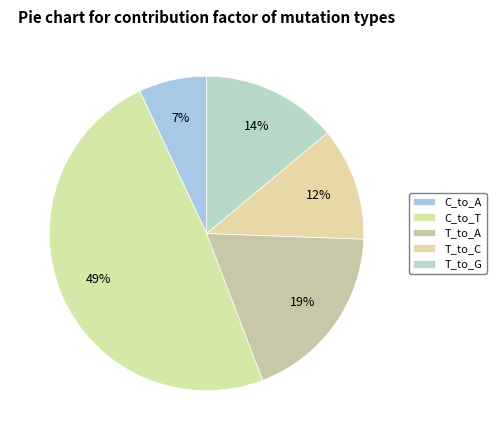

Does T_to_A account for over 50% of the chart?

No